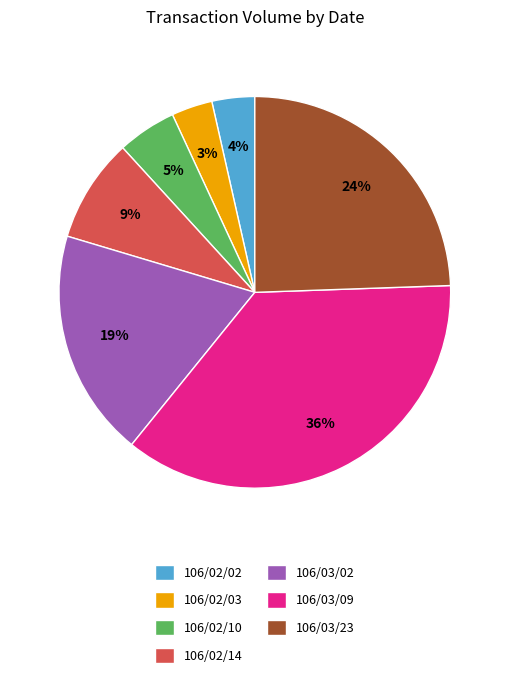

What percentage is the 106/02/10 slice, to the nearest percent?

5%